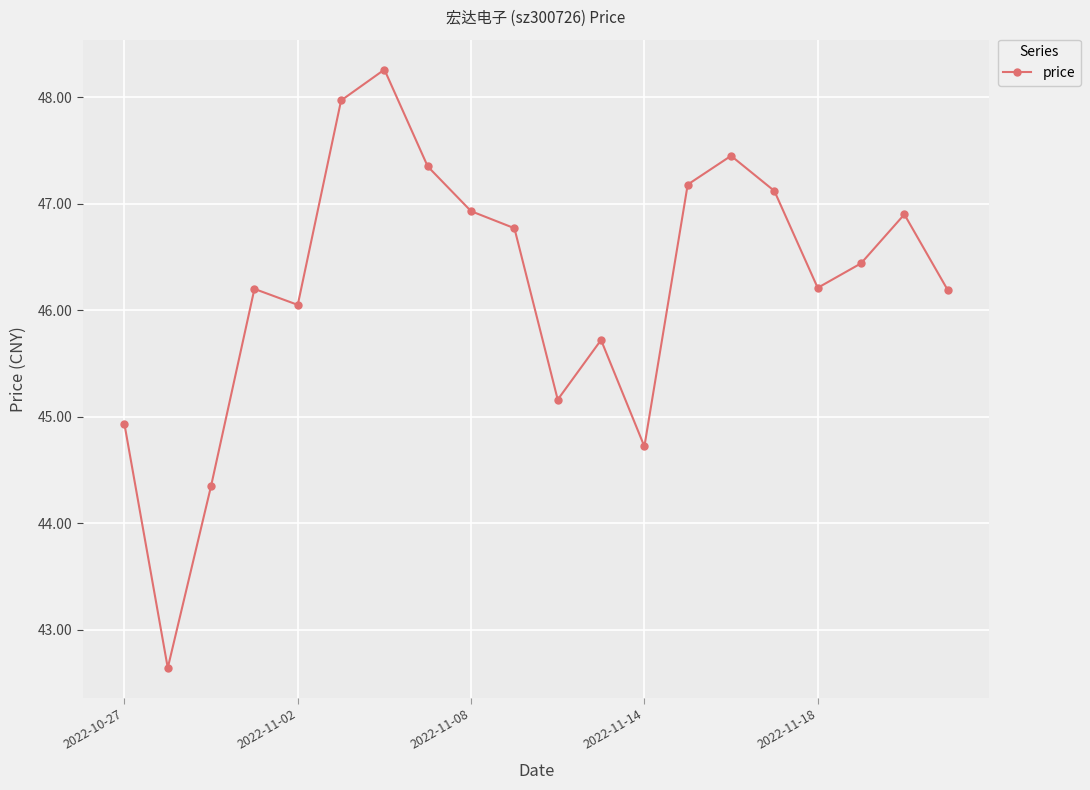

What is the greatest value displayed?

48.3